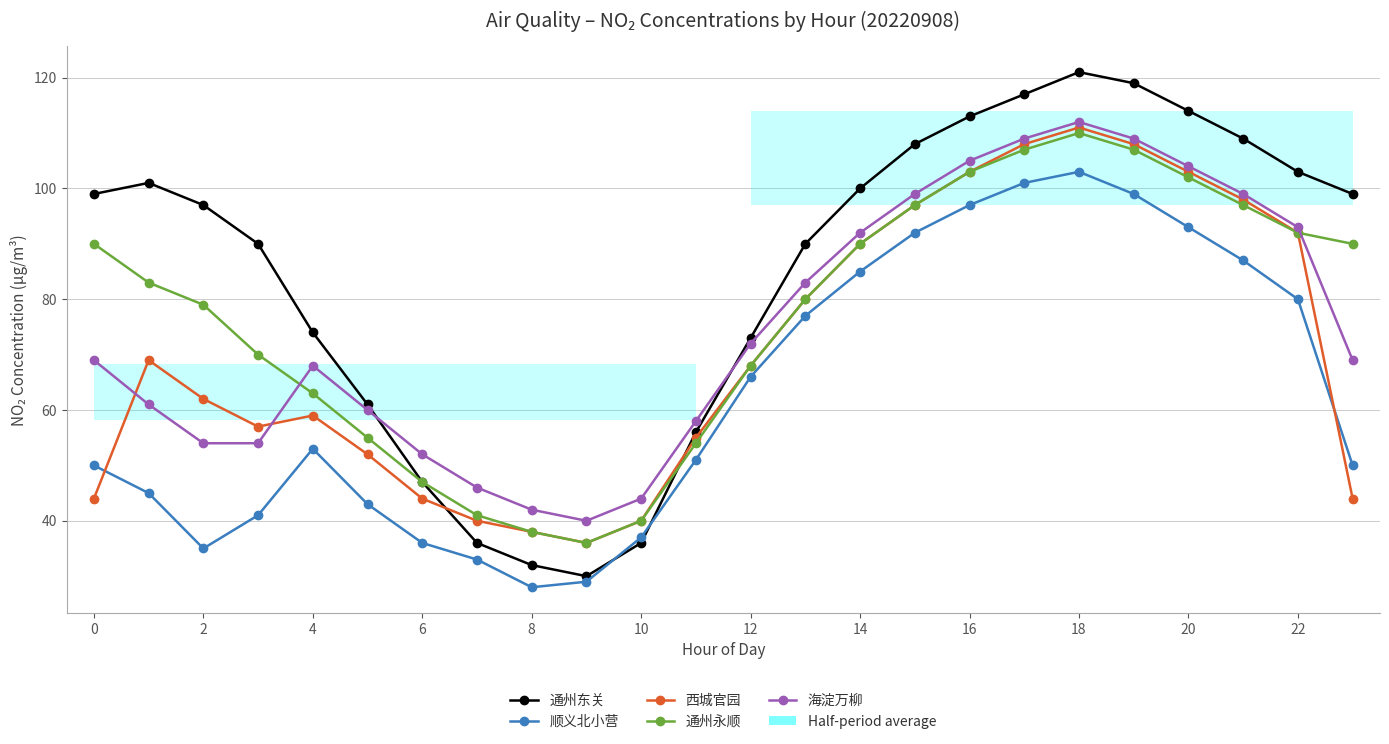

What is the maximum value shown in the chart?

121